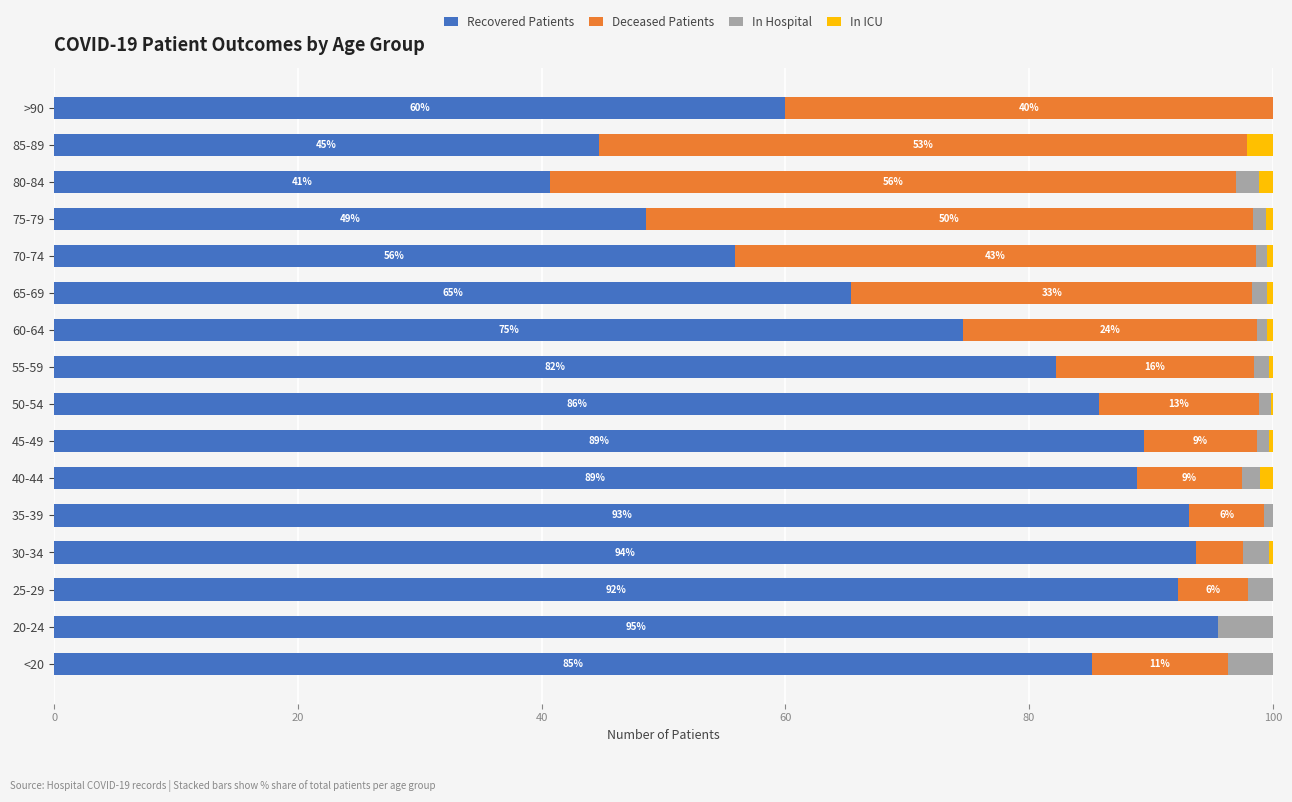

What are all the series names shown in the legend?

Recovered Patients, Deceased Patients, In Hospital, In ICU